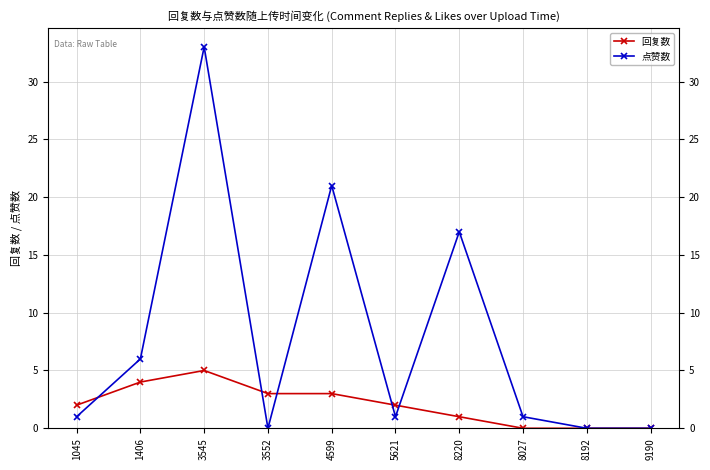

Is it true that 点赞数 equals 0 at 3552?

True